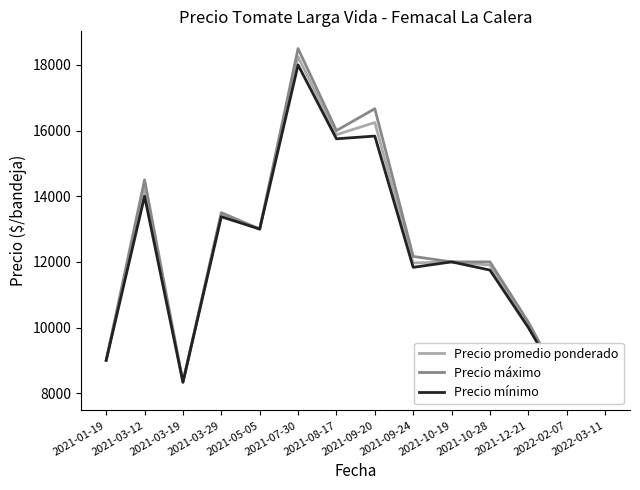

What are all the series names shown in the legend?

Precio promedio ponderado, Precio máximo, Precio mínimo